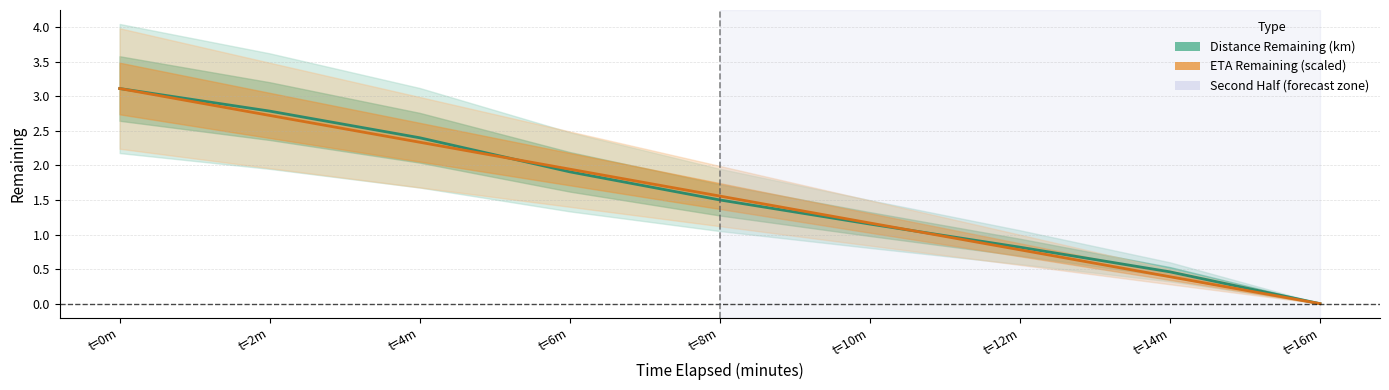

What is the sum of all distance_remaining_km values?

14.1